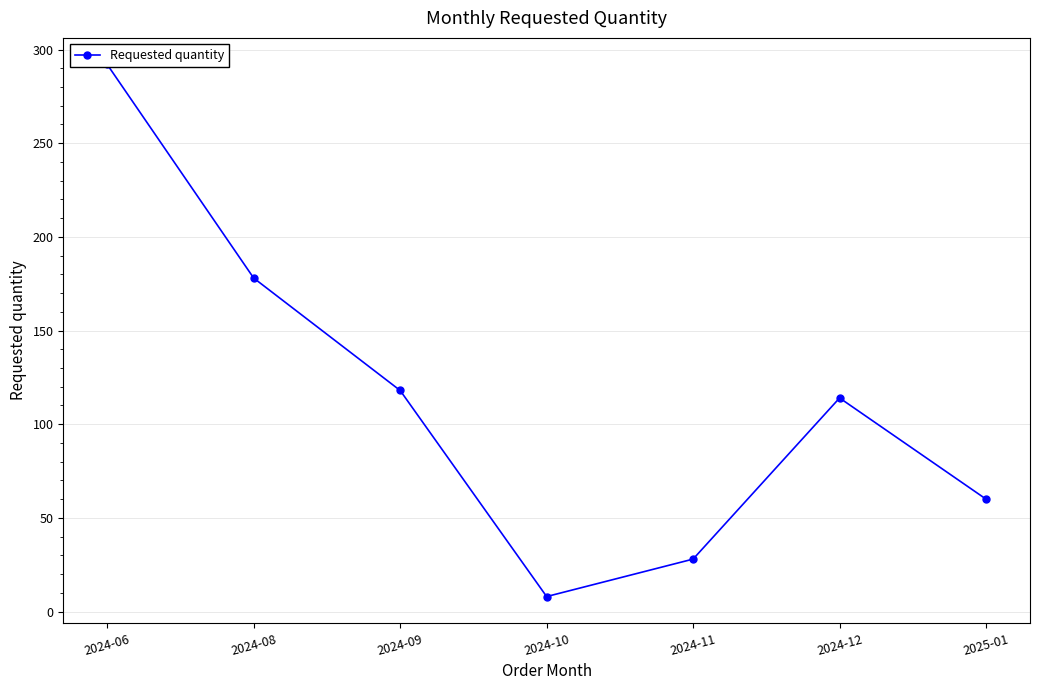

What is the label of the 1st point from the left?

2024-06